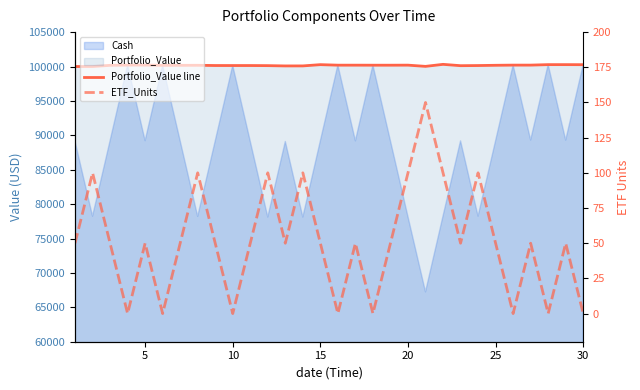

True or false: Portfolio_Value line and ETF_Units cross at least once.

False